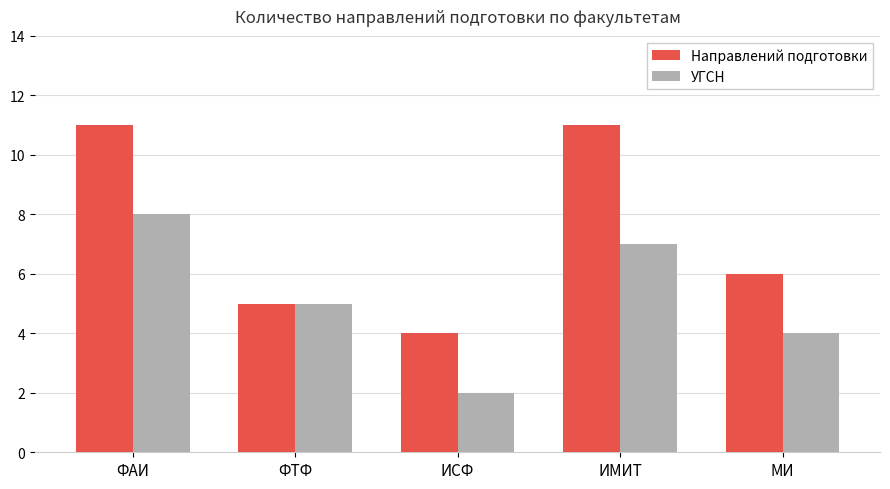

What position from the left is ИСФ?

3